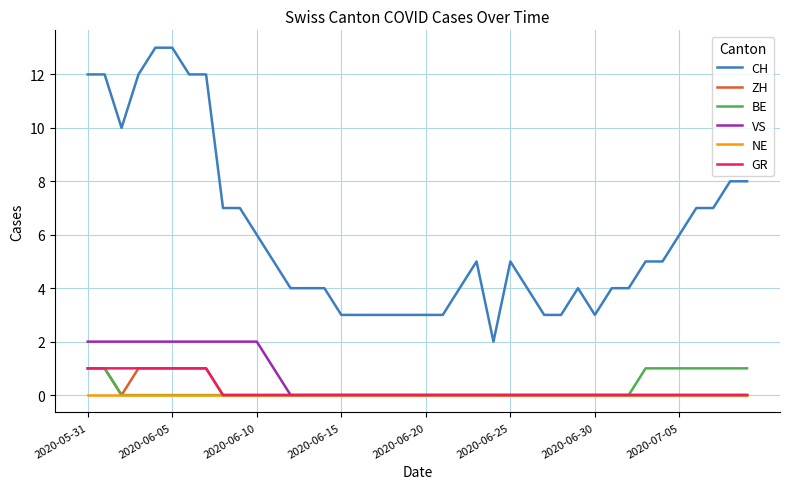

Which series has the widest spread of values?

CH